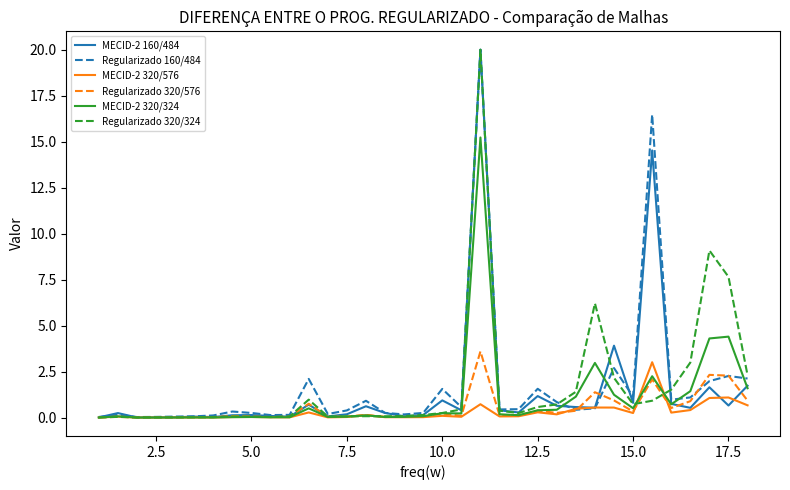

What is the greatest value displayed?

20.0